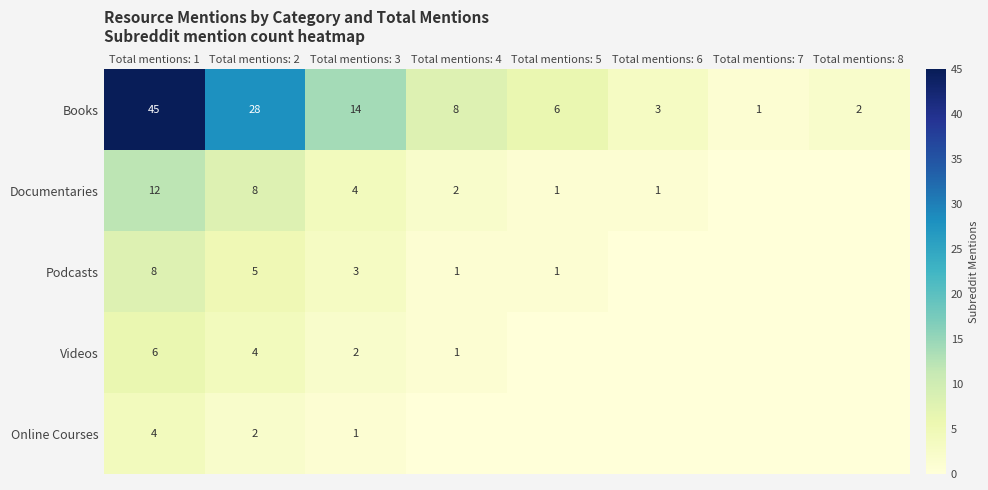

True or false: Online Courses has a value of 4 at Total mentions: 1.

True